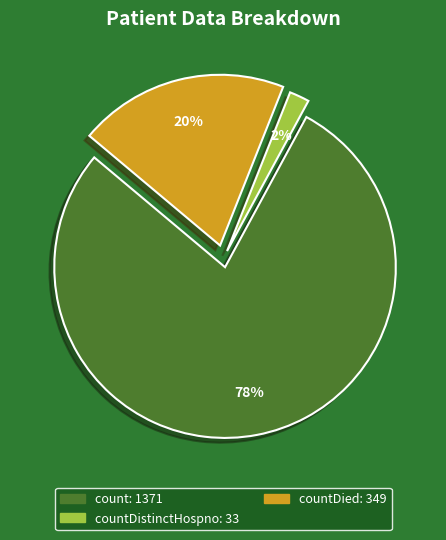

Is there any slice that represents more than half of the pie?

Yes